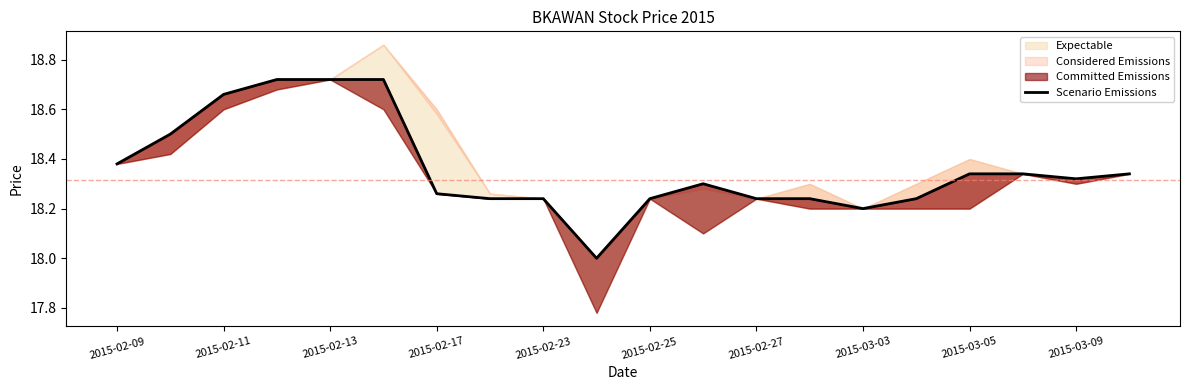

Is this an area chart (filled region under the line)?

No